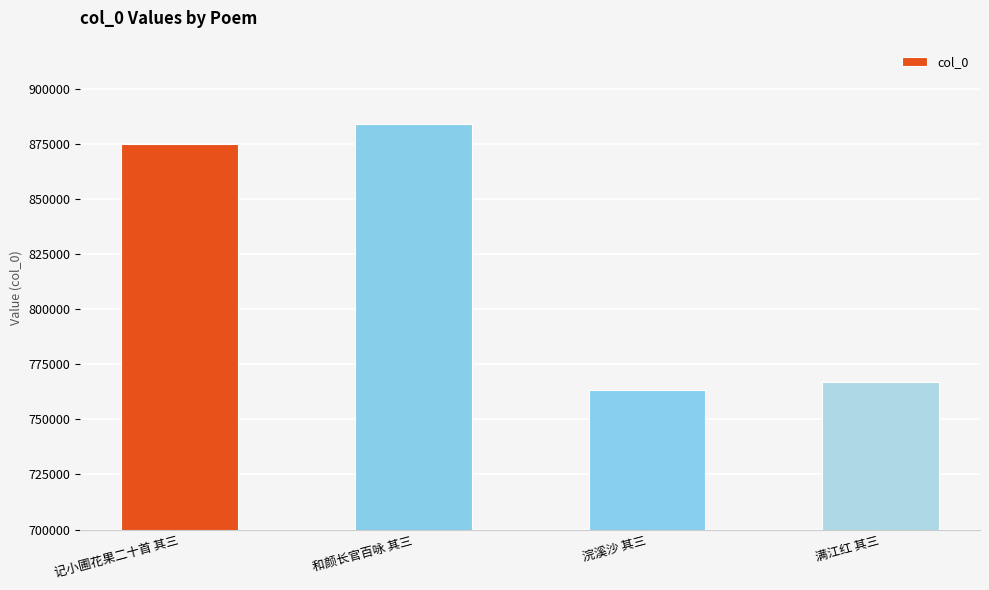

The chart shows a value of 221021 at 和颜长官百咏 其三. True or false?

False